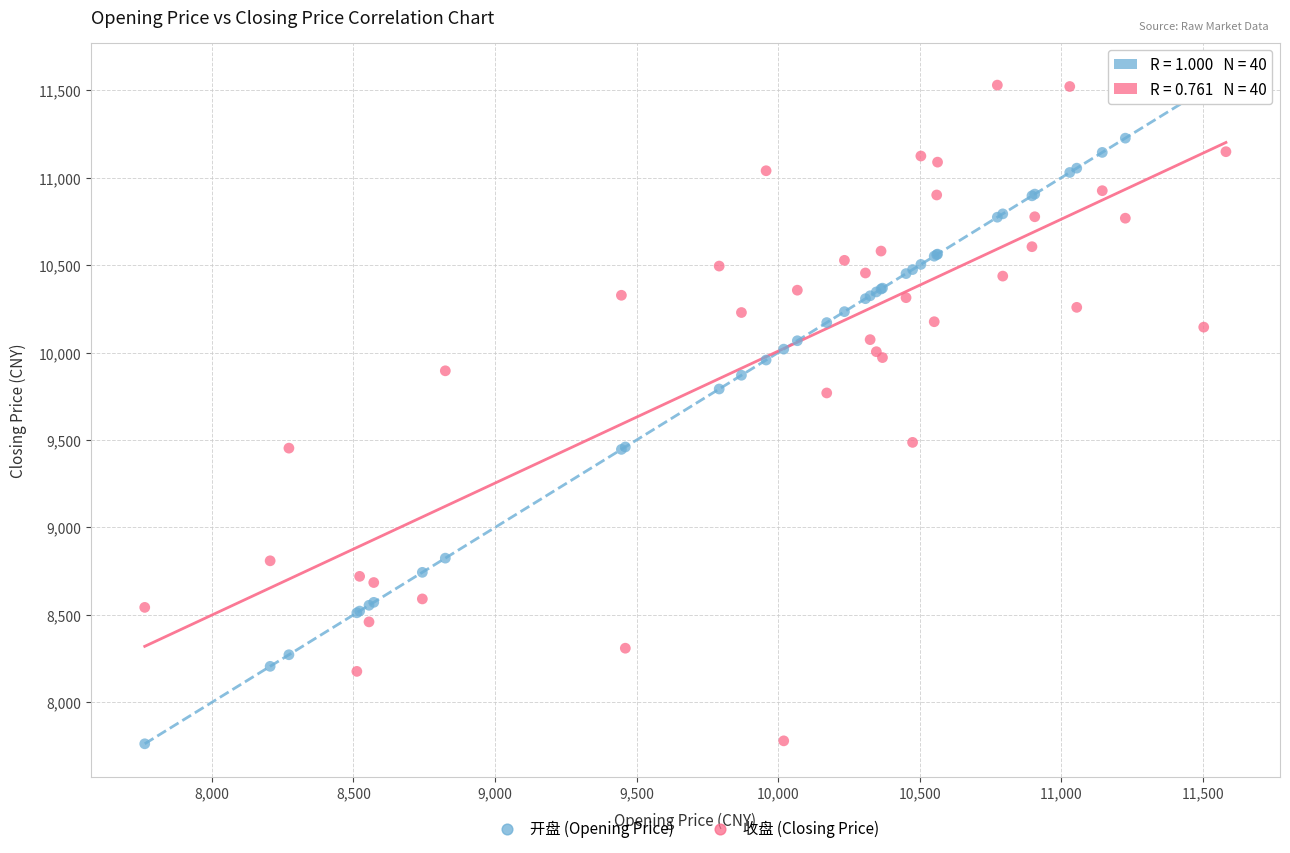

What are all the series names shown in the legend?

开盘 (Opening Price), 收盘 (Closing Price)